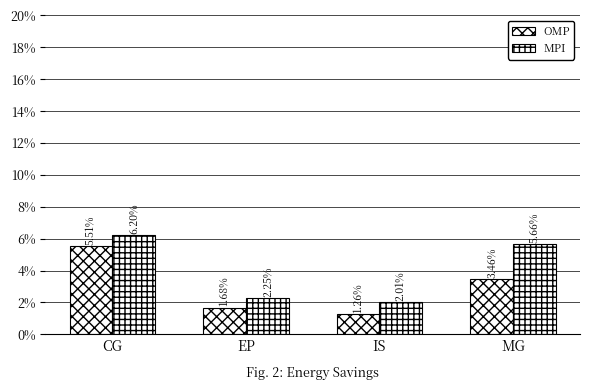

What is the label of the 2nd bar from the right?

IS